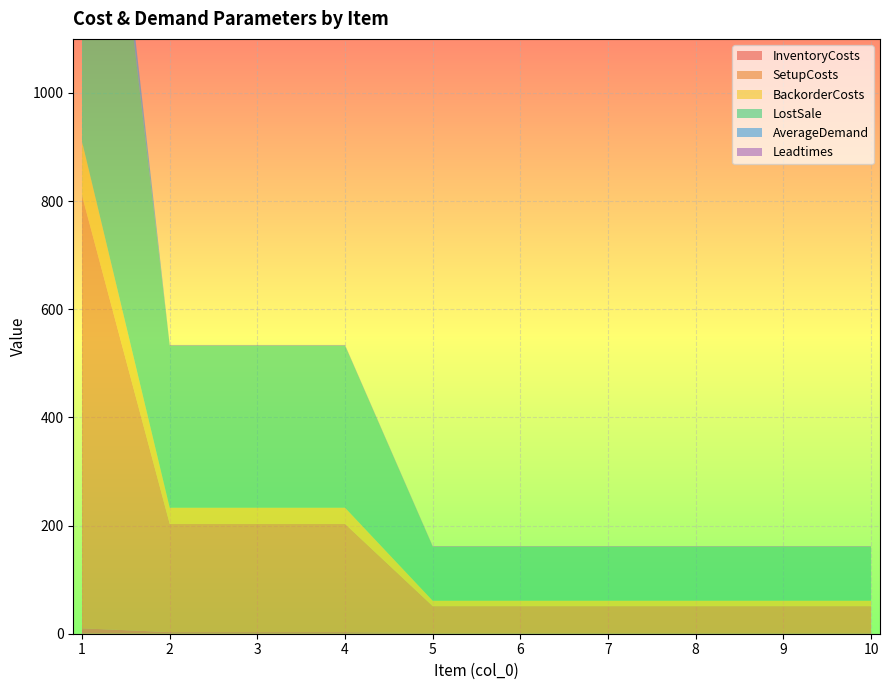

Reading left to right, what are all the values shown in this chart?

InventoryCosts: 10	3	3	3	1	1	1	1	1	1
SetupCosts: 800	200	200	200	50	50	50	50	50	50
BackorderCosts: 100	30	30	30	10	10	10	10	10	10
LostSale: 1000	300	300	300	100	100	100	100	100	100
AverageDemand: 70	0	0	0	0	0	0	0	0	0
Leadtimes: 1	1	1	1	1	1	1	1	1	1